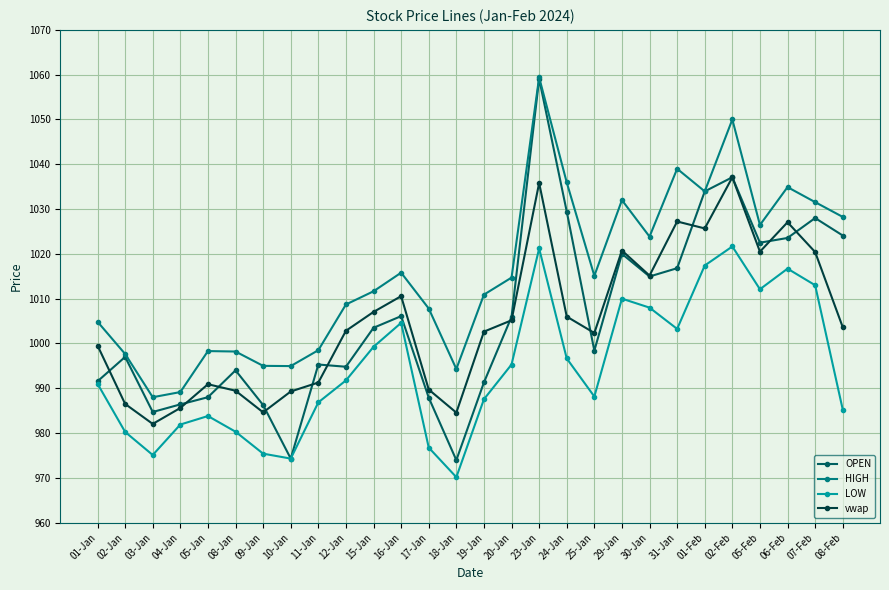

What is the difference between the maximum and minimum values in the HIGH series?

71.4